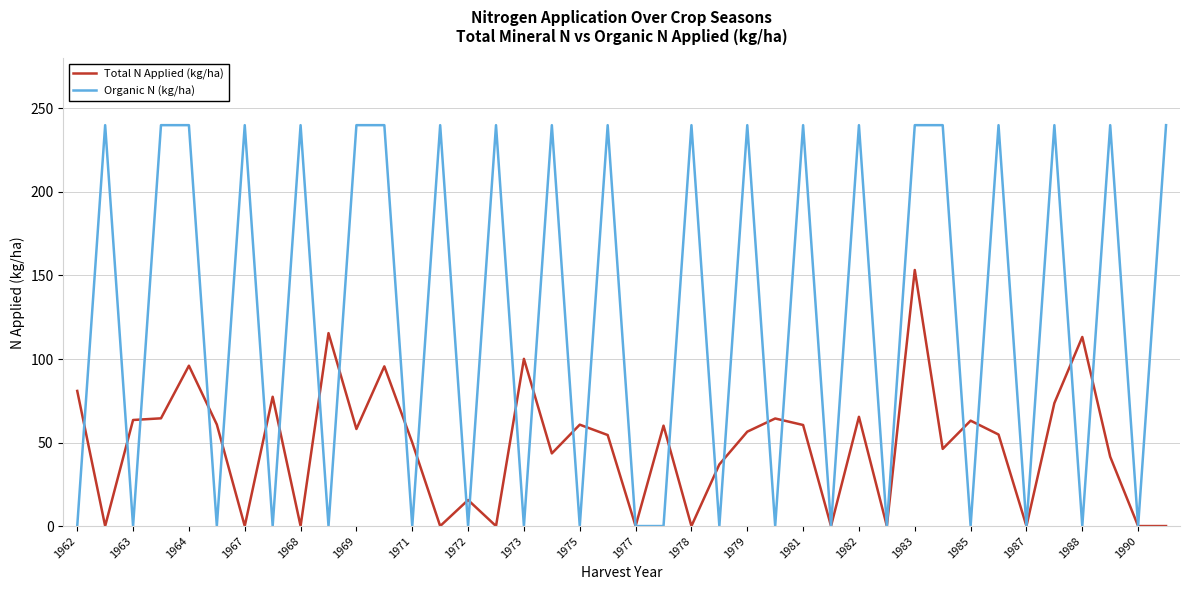

List the series in order of their overall mean, highest first.

Organic N (kg/ha), Total N Applied (kg/ha)